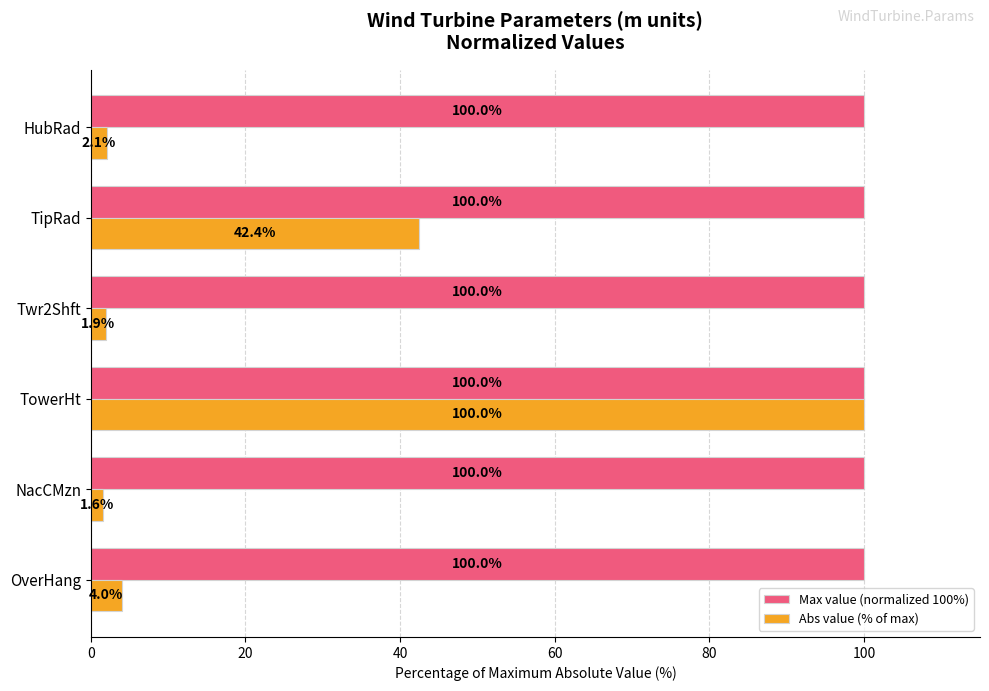

How many values in the Abs value (% of max) series exceed 3?

3